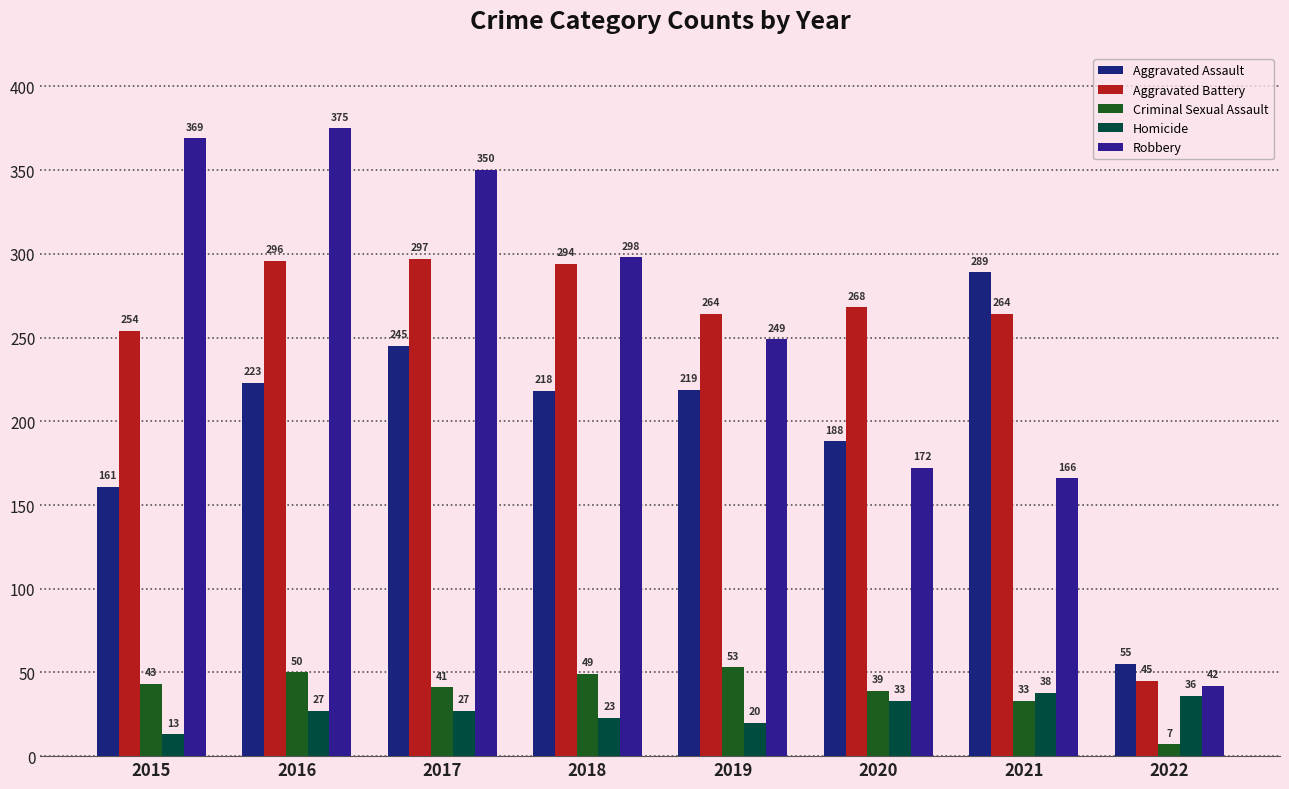

How many bars are there in each group?

5